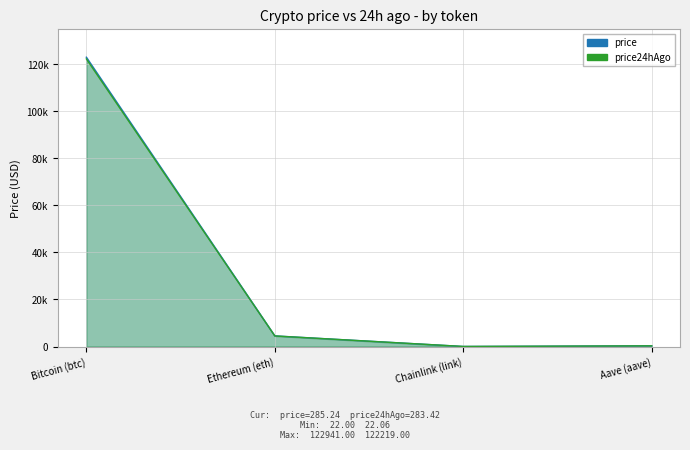

The value of price at Aave (aave) is 123.9. True or false?

False